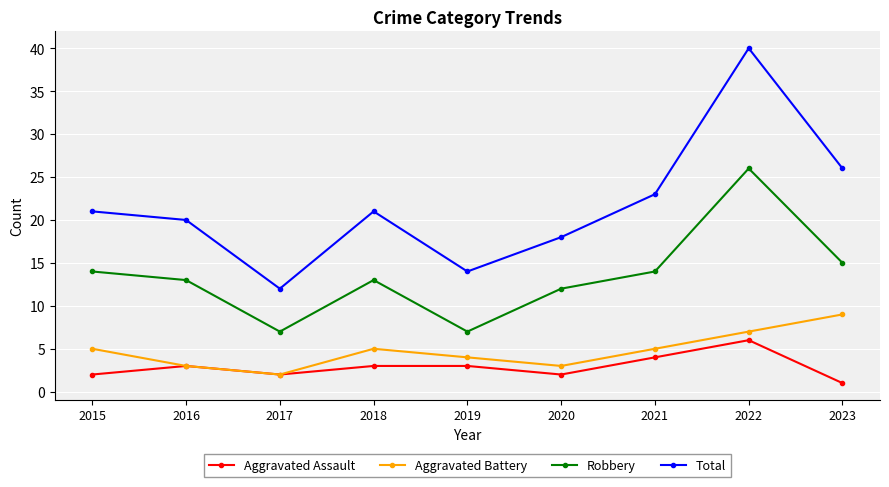

Which series has the largest total across all categories?

Total